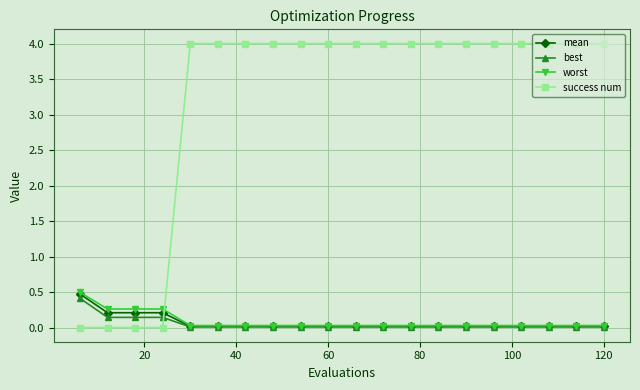

What are all the series names shown in the legend?

mean, best, worst, success num